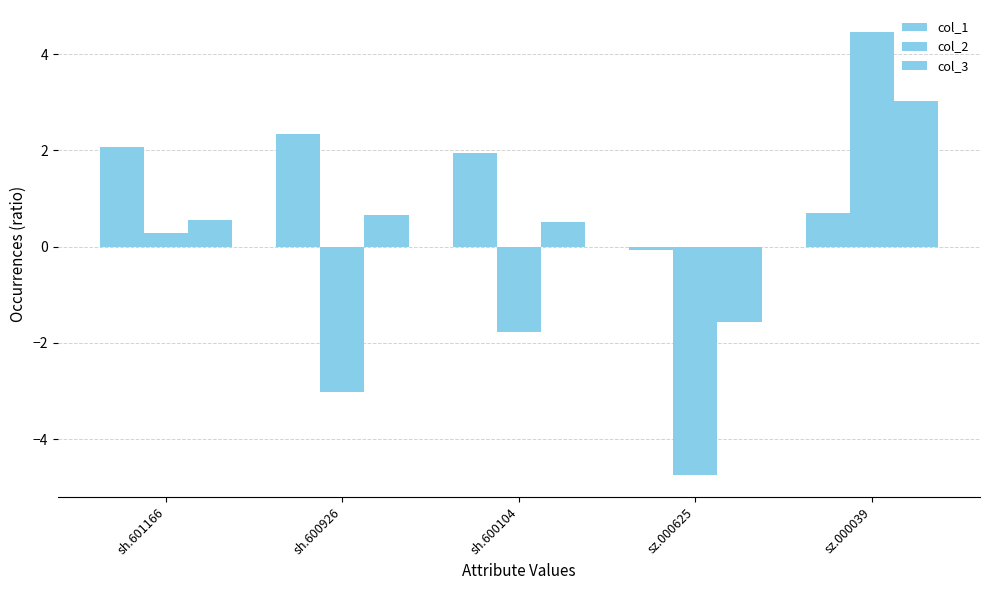

Which series has the widest spread of values?

col_2